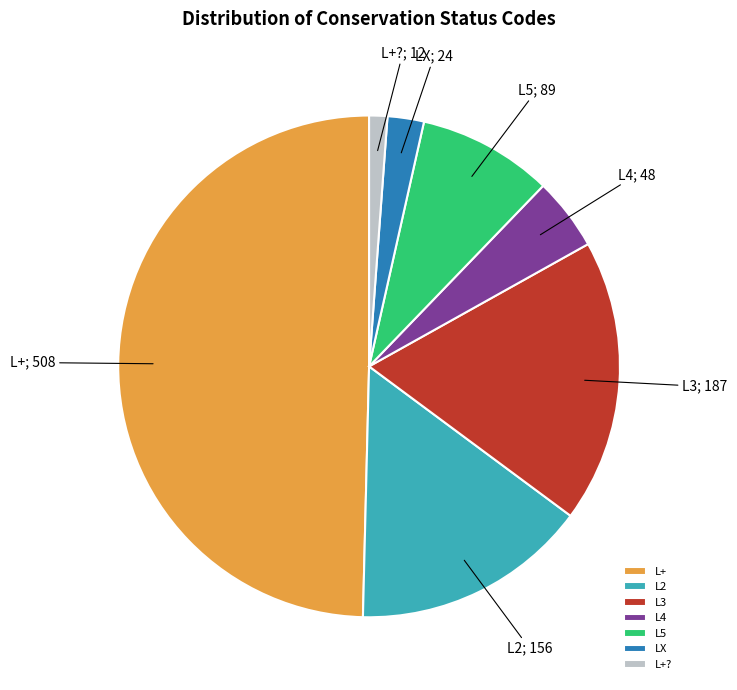

True or false: L+ accounts for 50% of the total.

True